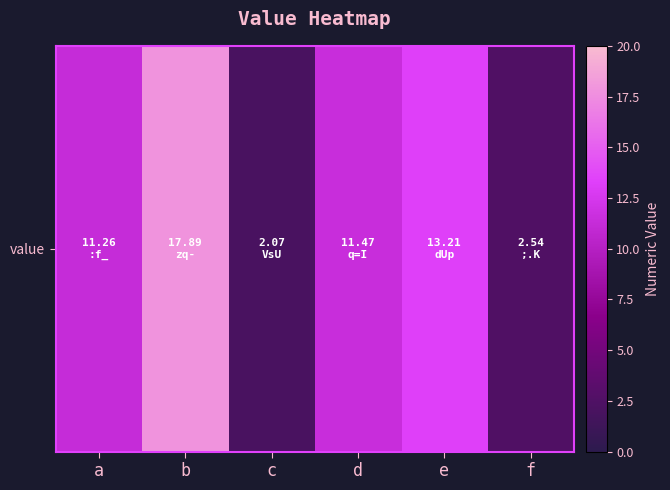

What is the difference between the values at e and b?

4.7